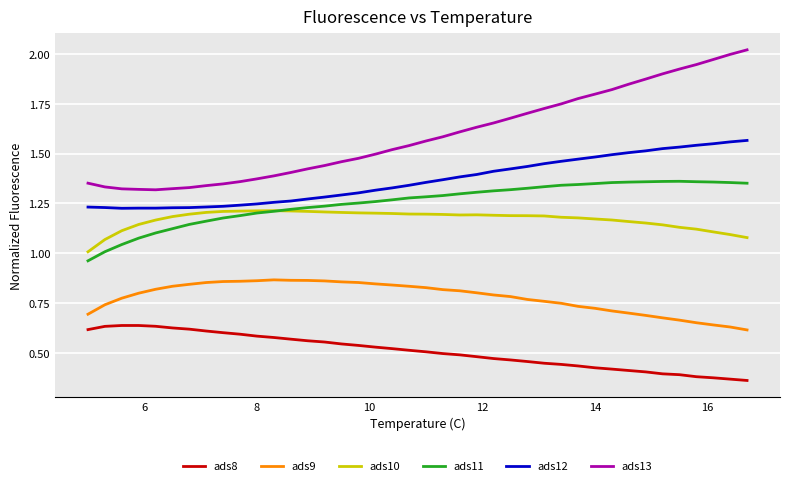

Which series has the largest total across all categories?

ads13